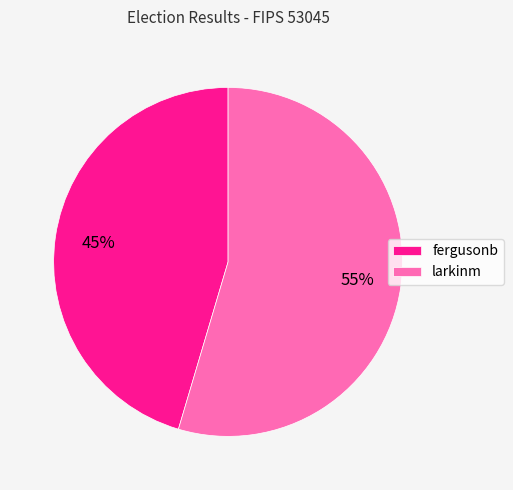

To the nearest percent, what percentage of the pie is larkinm?

55%